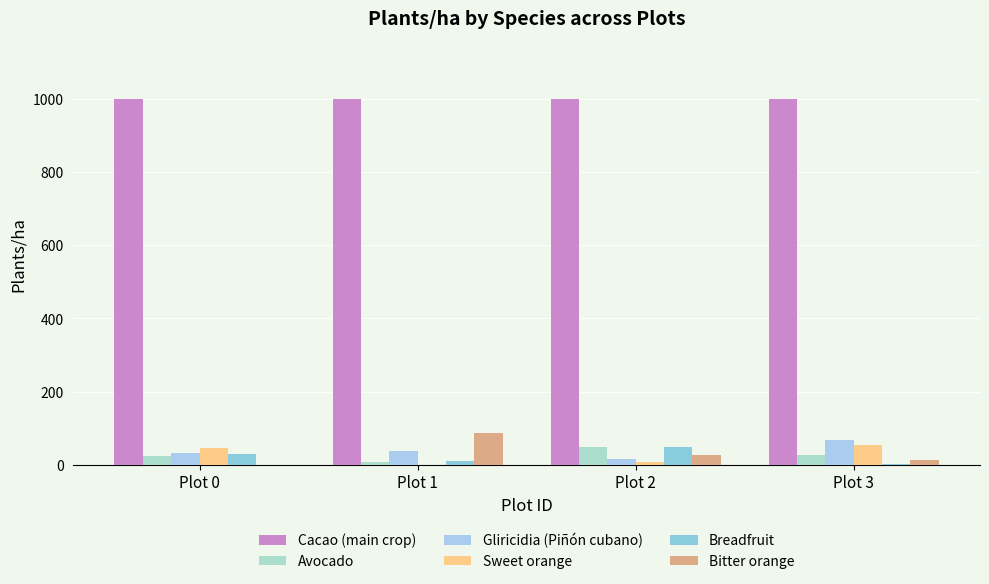

Which series has the largest range (max minus min)?

Bitter orange